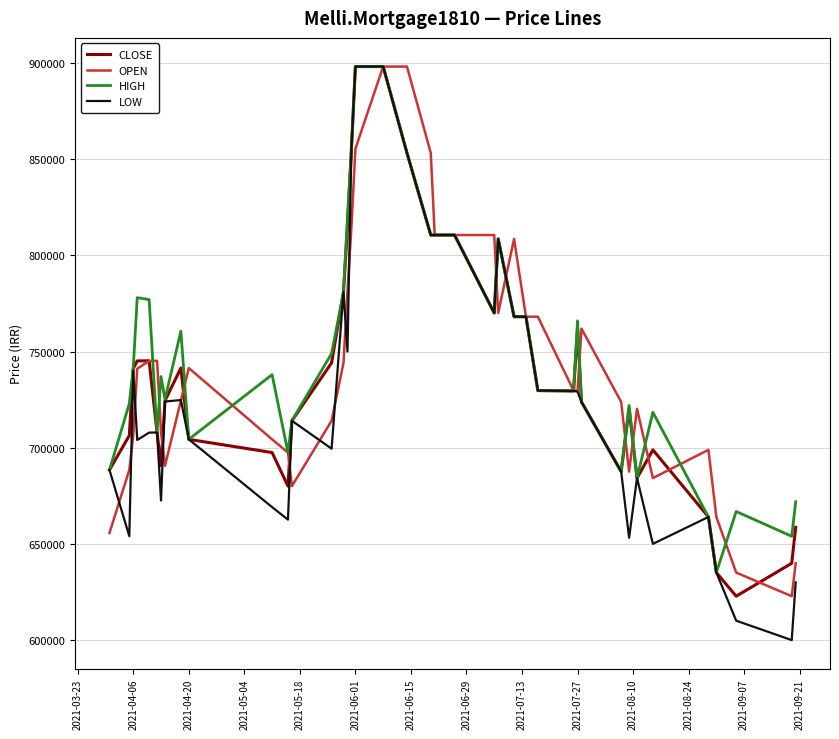

Which series has the largest range (max minus min)?

LOW